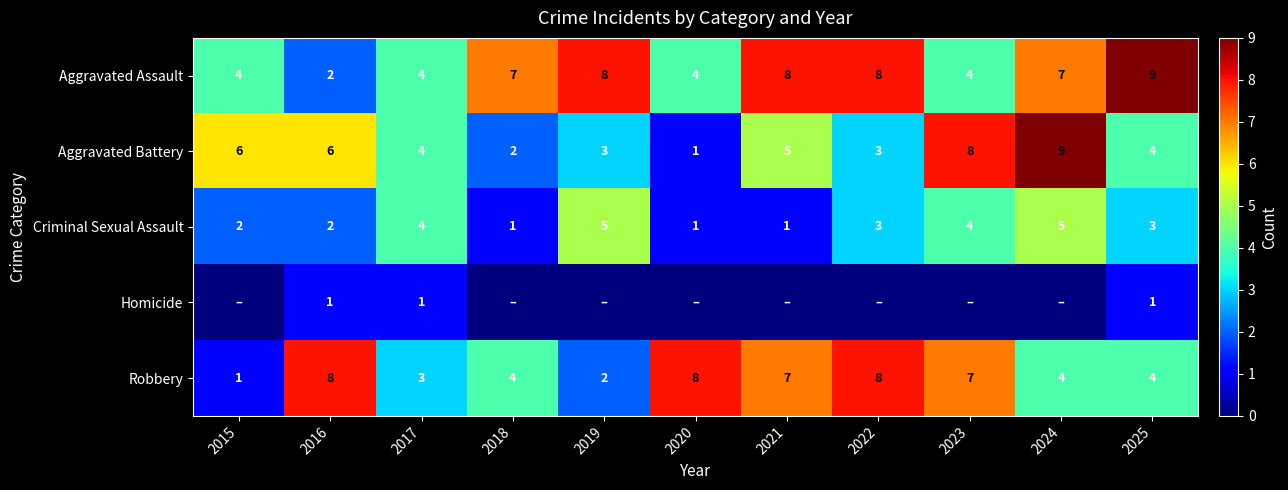

True or false: Aggravated Battery has a value of 3 at 2018.

False